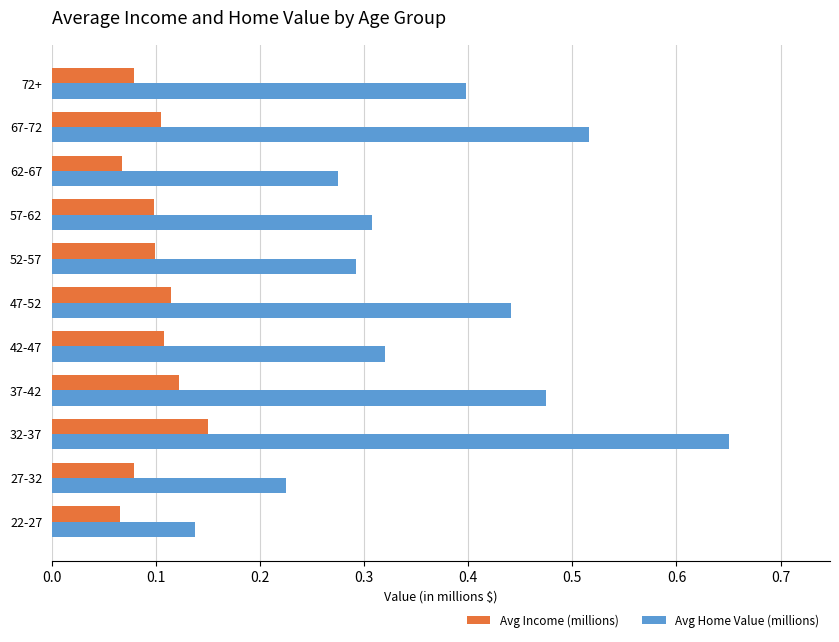

Rank the series by their average value, from highest to lowest.

Avg Home Value (millions), Avg Income (millions)